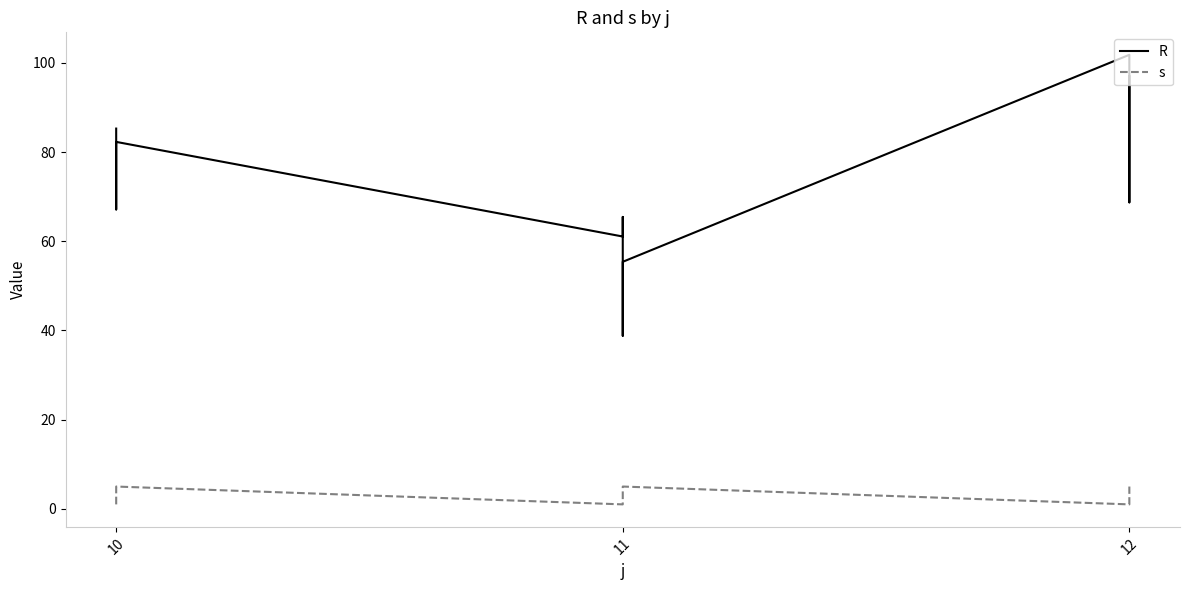

Reading left to right, extract all data points from this chart.

R: 85.3	67.1	77.1	78.9	82.3	61.1	65.5	38.8	44.2	55.4	101.8	88.0	68.7	77.6	97.0
s: 1.0	2.0	3.0	4.0	5.0	1.0	2.0	3.0	4.0	5.0	1.0	2.0	3.0	4.0	5.0